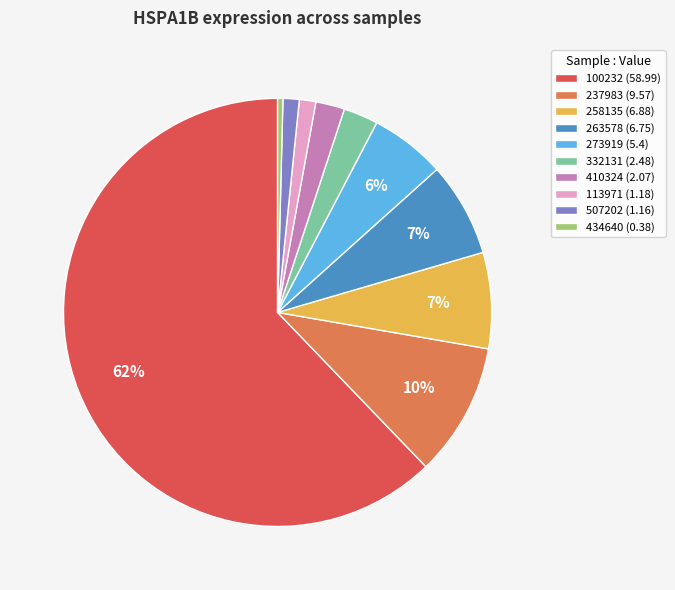

What percentage is the 237983 slice, to the nearest percent?

10%